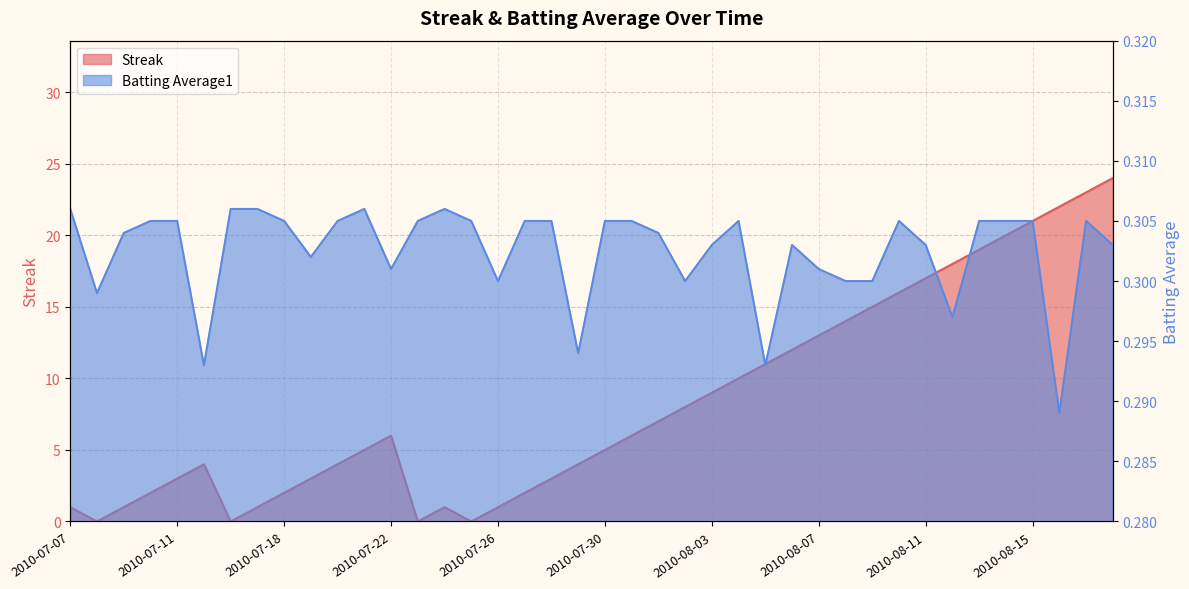

Is it true that Streak equals 19.2 at 2010-08-07?

False